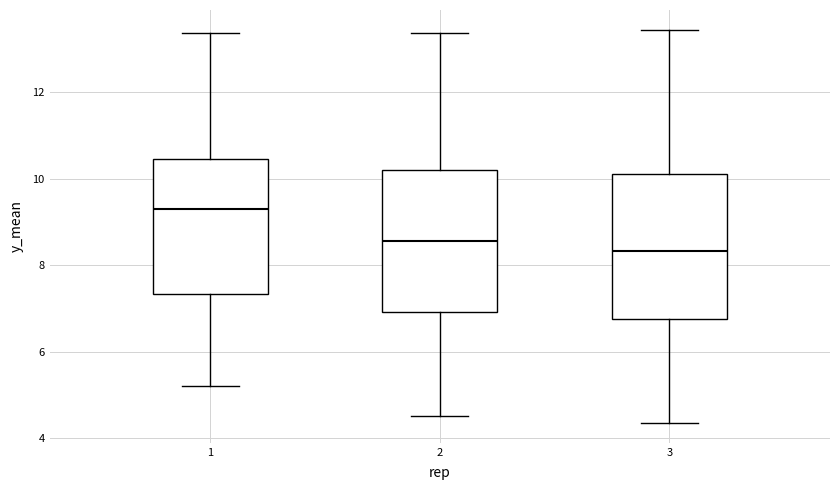

Reading left to right, transcribe this box plot: for each box, give where its median line is, the range the box spans, and where its two whiskers end, as read against the y-axis. The values are not printed on the chart, so give them approximately, as read against the axis.

1: median 9.2, box 7.4 to 10.4, whiskers 5.2 to 13.4
2: median 8.6, box 7.0 to 10.2, whiskers 4.6 to 13.4
3: median 8.4, box 6.8 to 10.2, whiskers 4.4 to 13.4